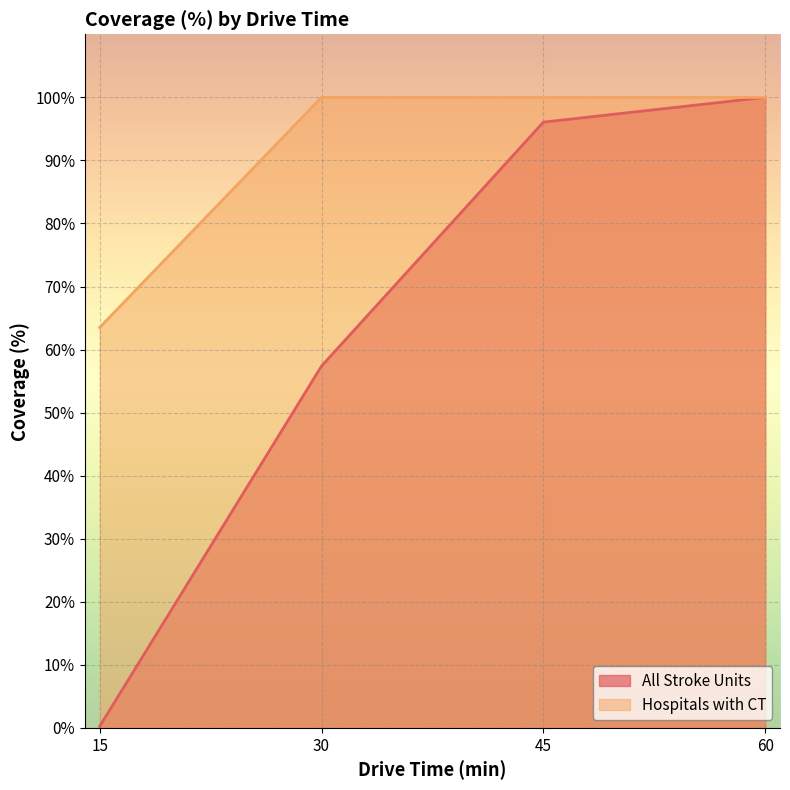

Between 15 and 30, which series saw the biggest shift?

All Stroke Units